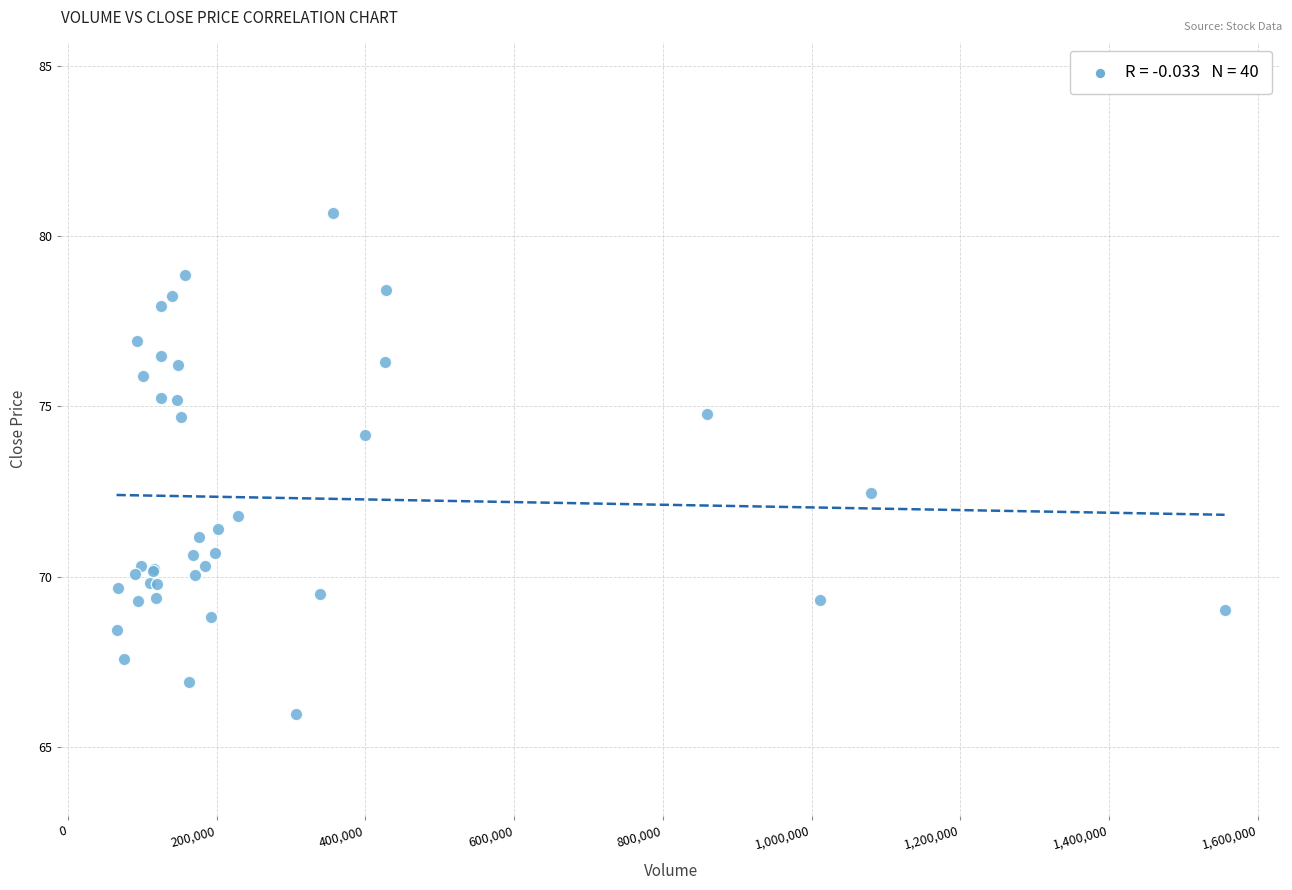

What Y value in the scatter plot is closest to 73?

72.5